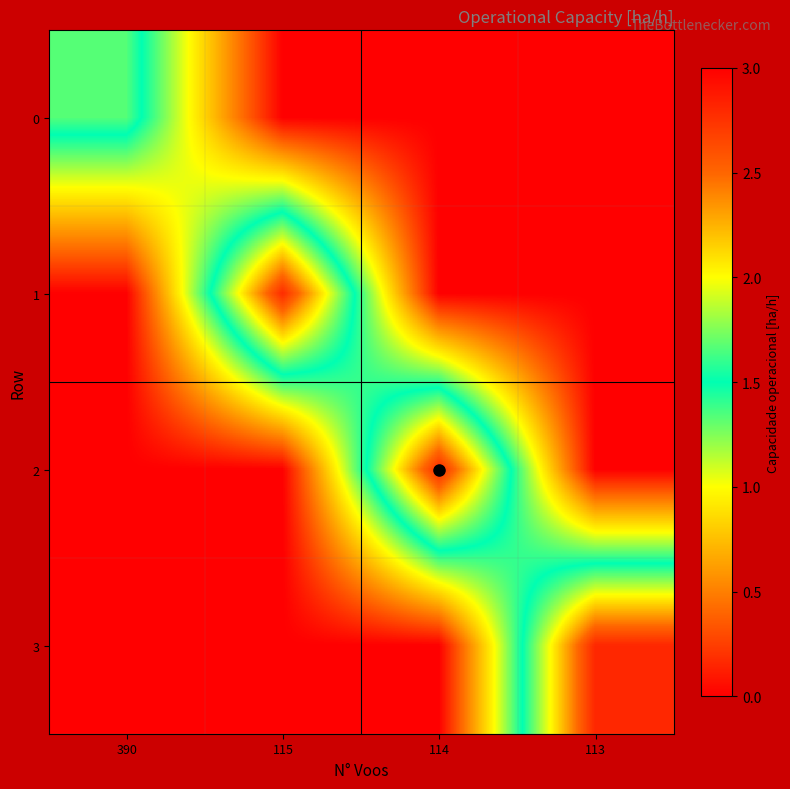

What is the total value across all series at 115?

2.8